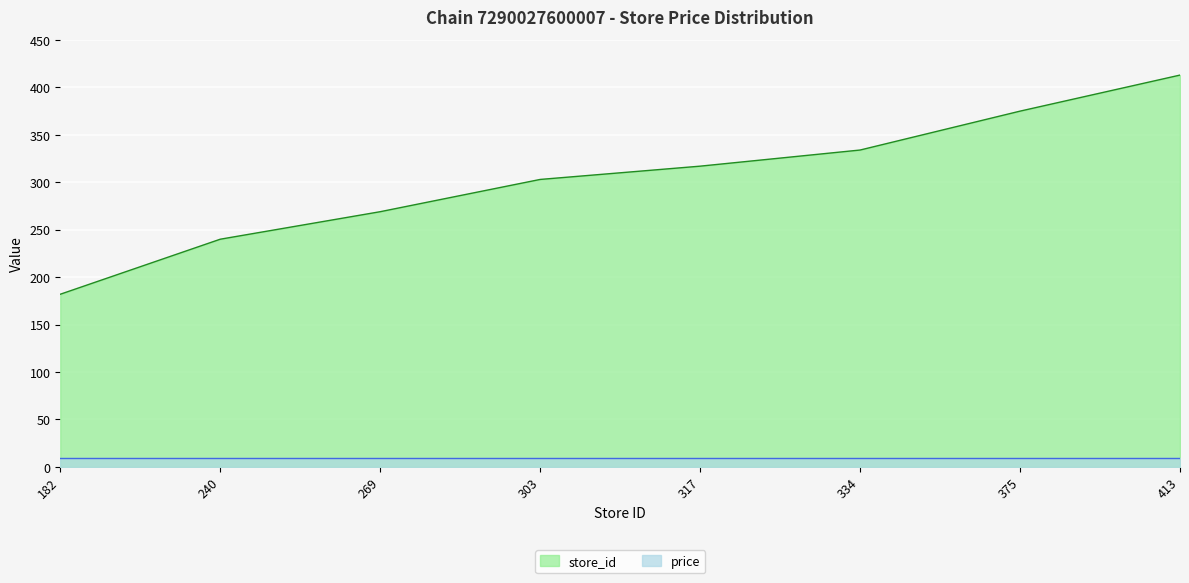

What is the smallest value displayed?

9.9